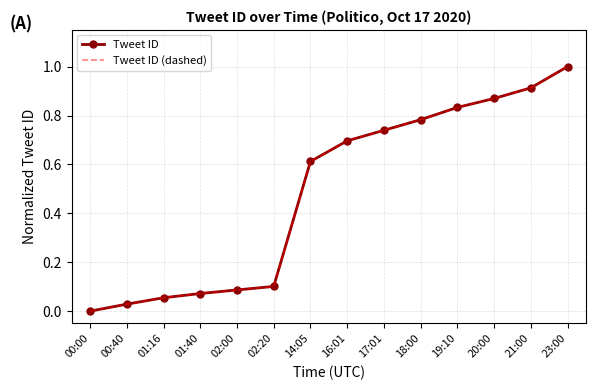

The value of Tweet ID at 01:40 is 0.1. True or false?

True